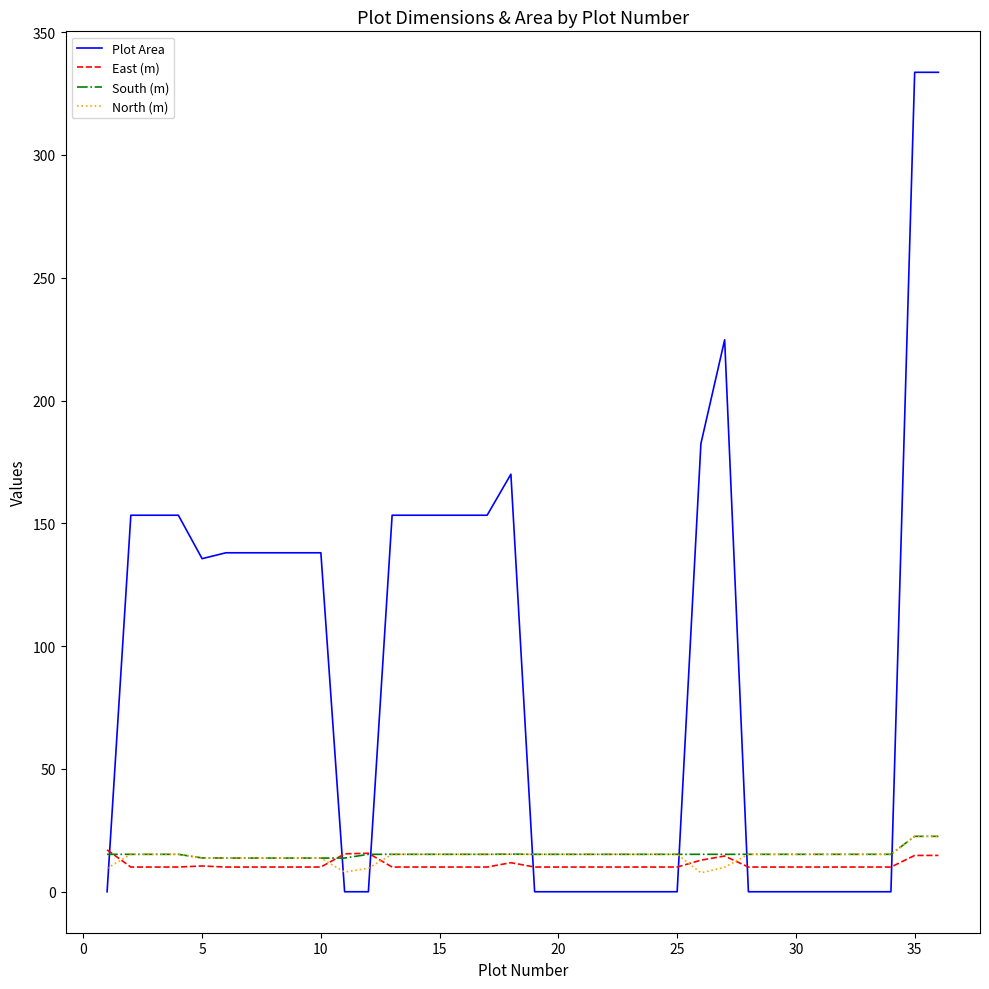

Which series ends up on top after the final intersection of Plot Area and East (m)?

Plot Area